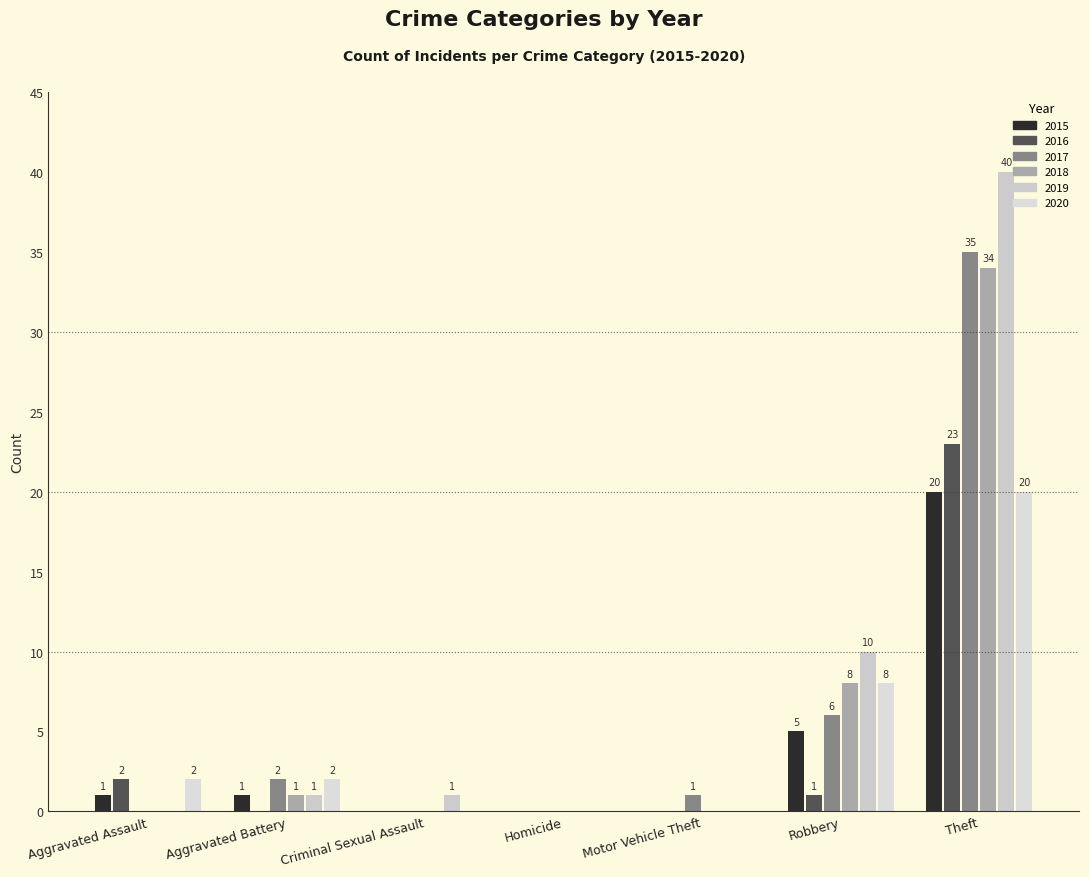

How many values in the 2016 series exceed 0?

3